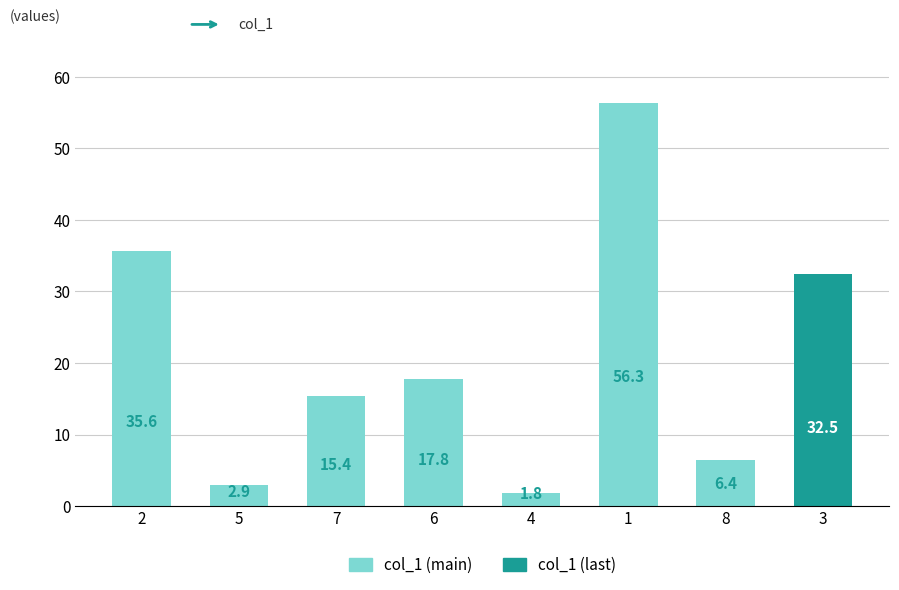

How many bars are there in total?

8